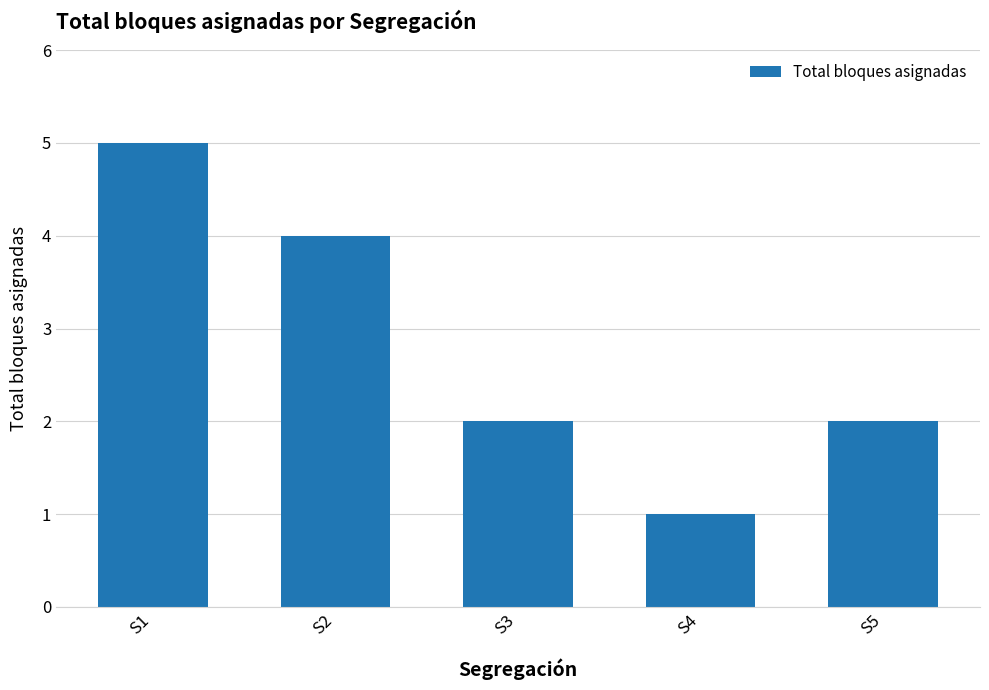

The value at S4 is 1. True or false?

True